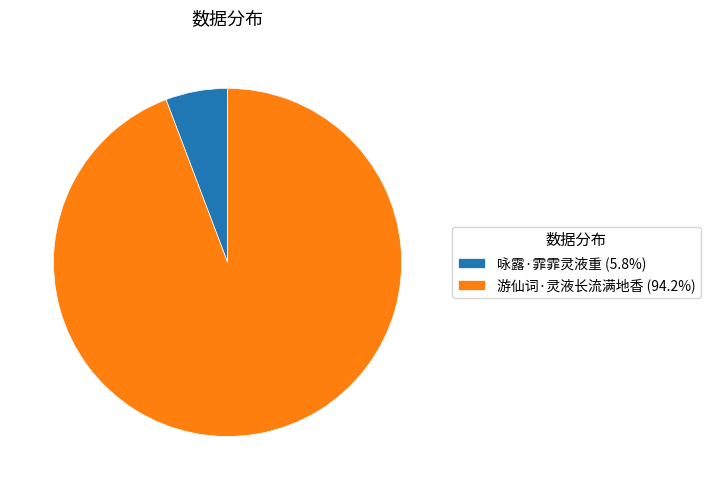

Combined, do 游仙词·灵液长流满地香 (94.2%) and 咏露·霏霏灵液重 (5.8%) account for over 50%?

Yes